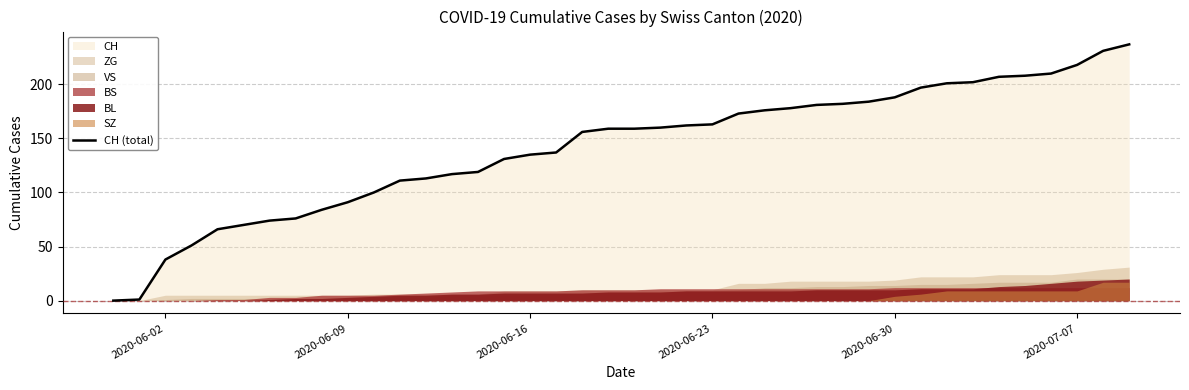

What is the approximate value at 2020-06-30?

188